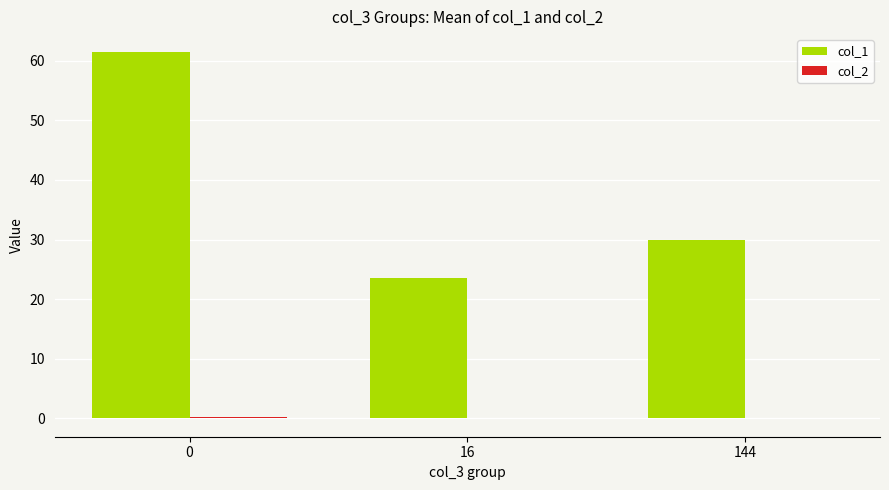

Where is col_1 nearest to the value 42?

144